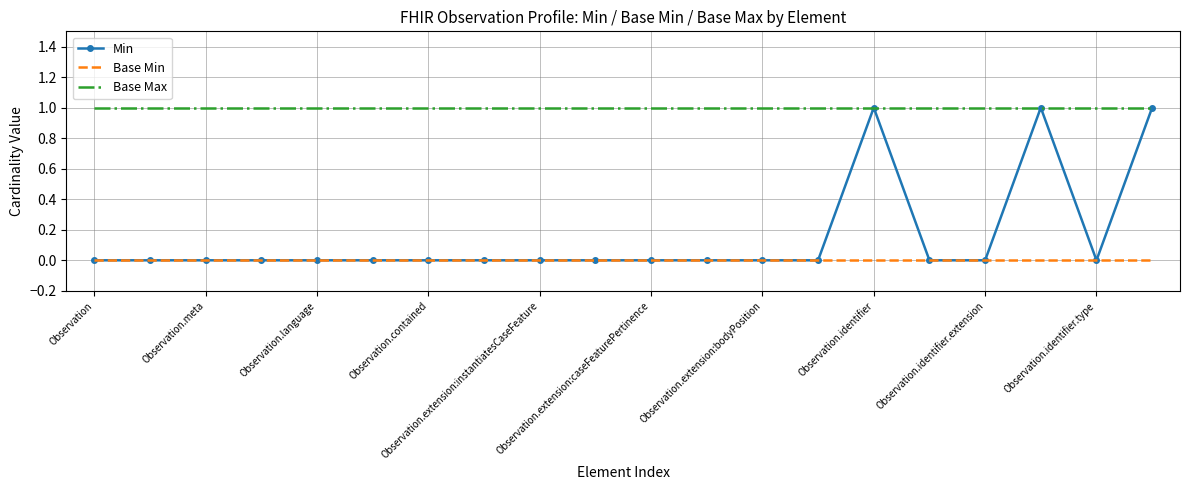

Which series has the widest spread of values?

Min